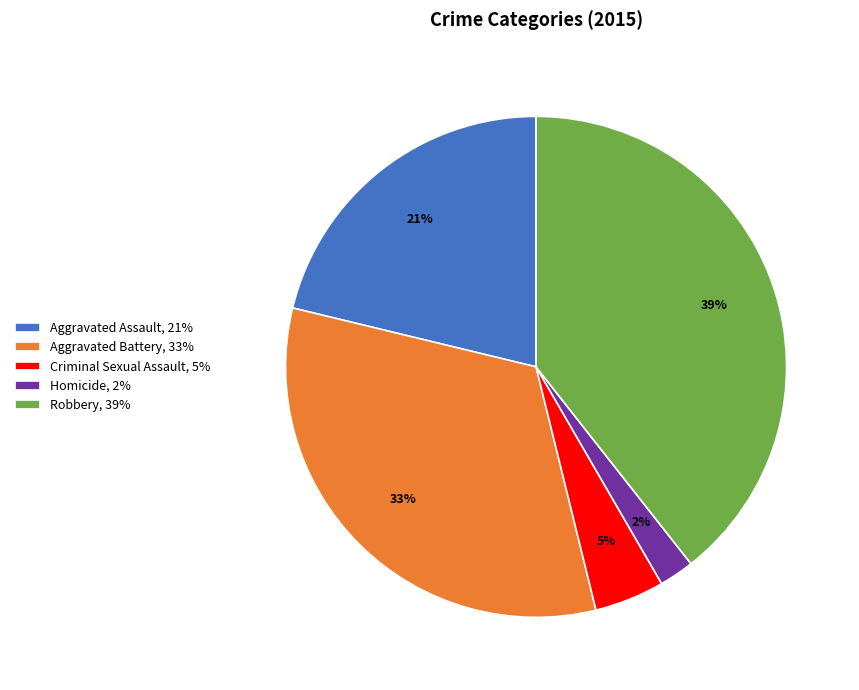

Which slice is the smallest?

Homicide